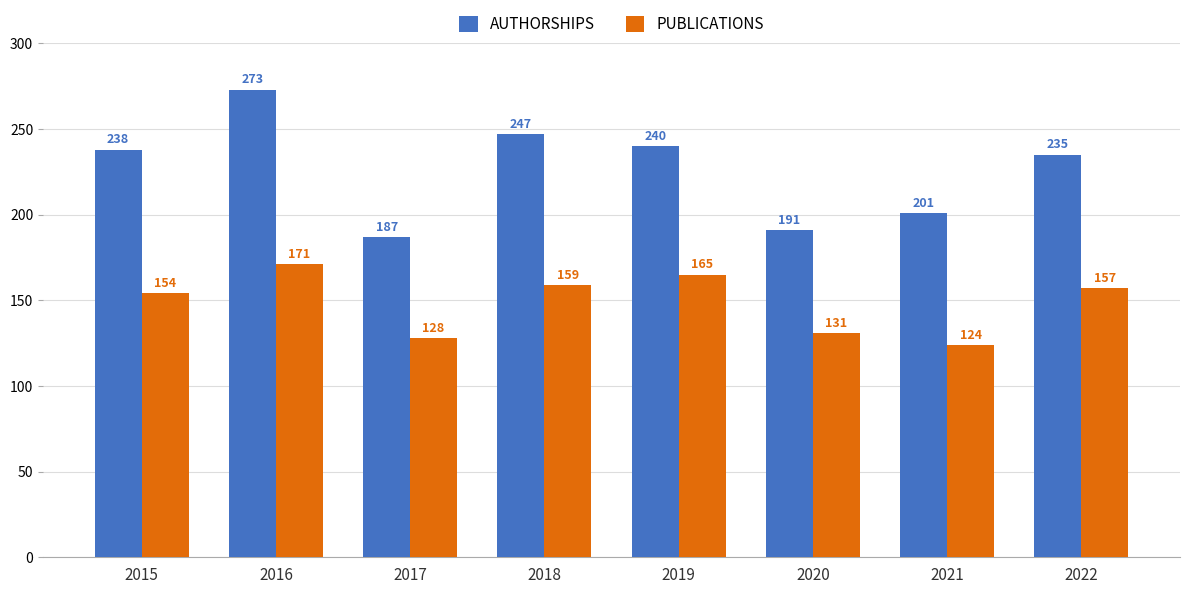

Read the AUTHORSHIPS value at 2021.

201